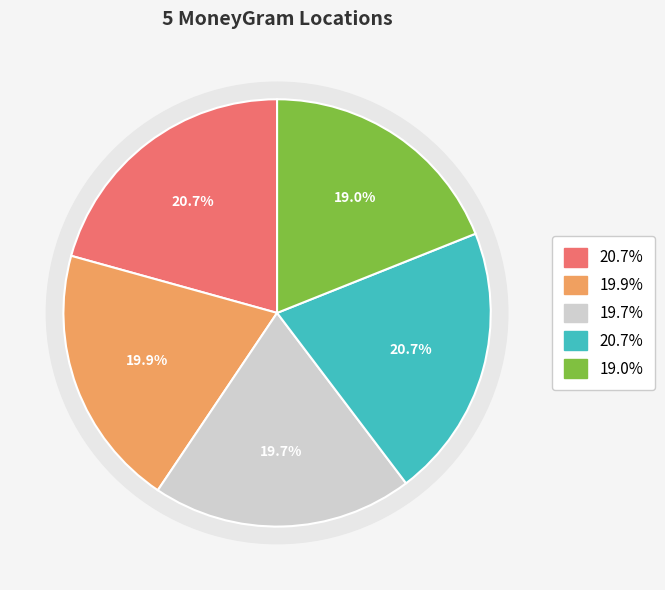

Does PALAWAN PAWNSHOP represent more than half of the total?

No